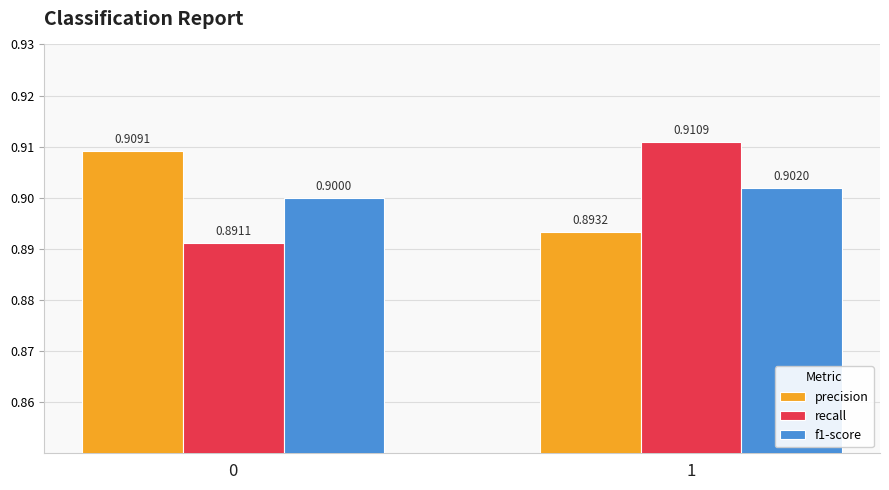

At how many categories does at least one series exceed 0?

2